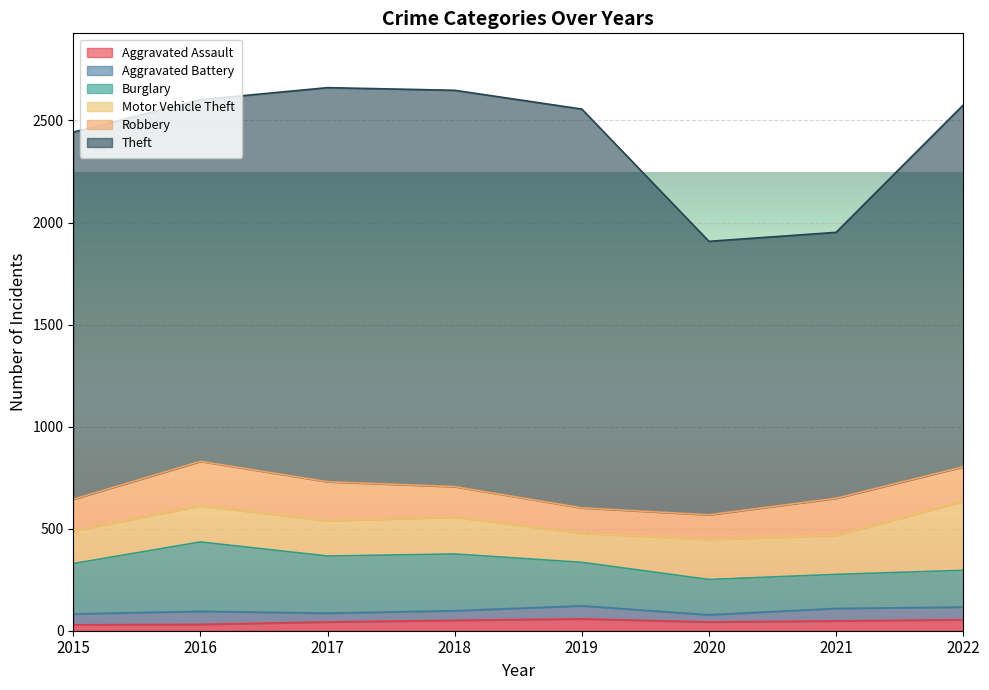

How many distinct data groups are displayed?

6